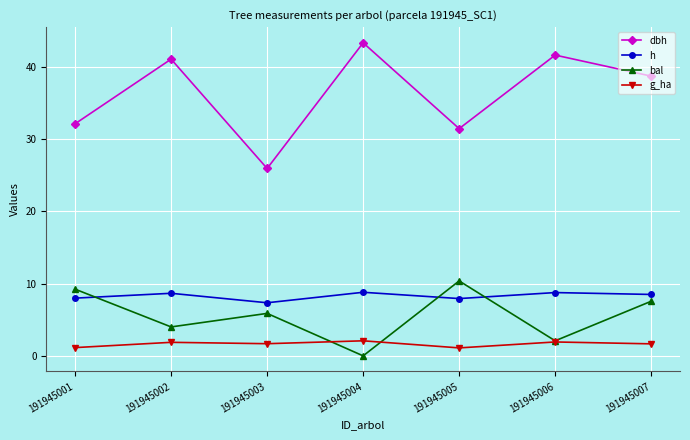

Which series has the largest total across all categories?

dbh